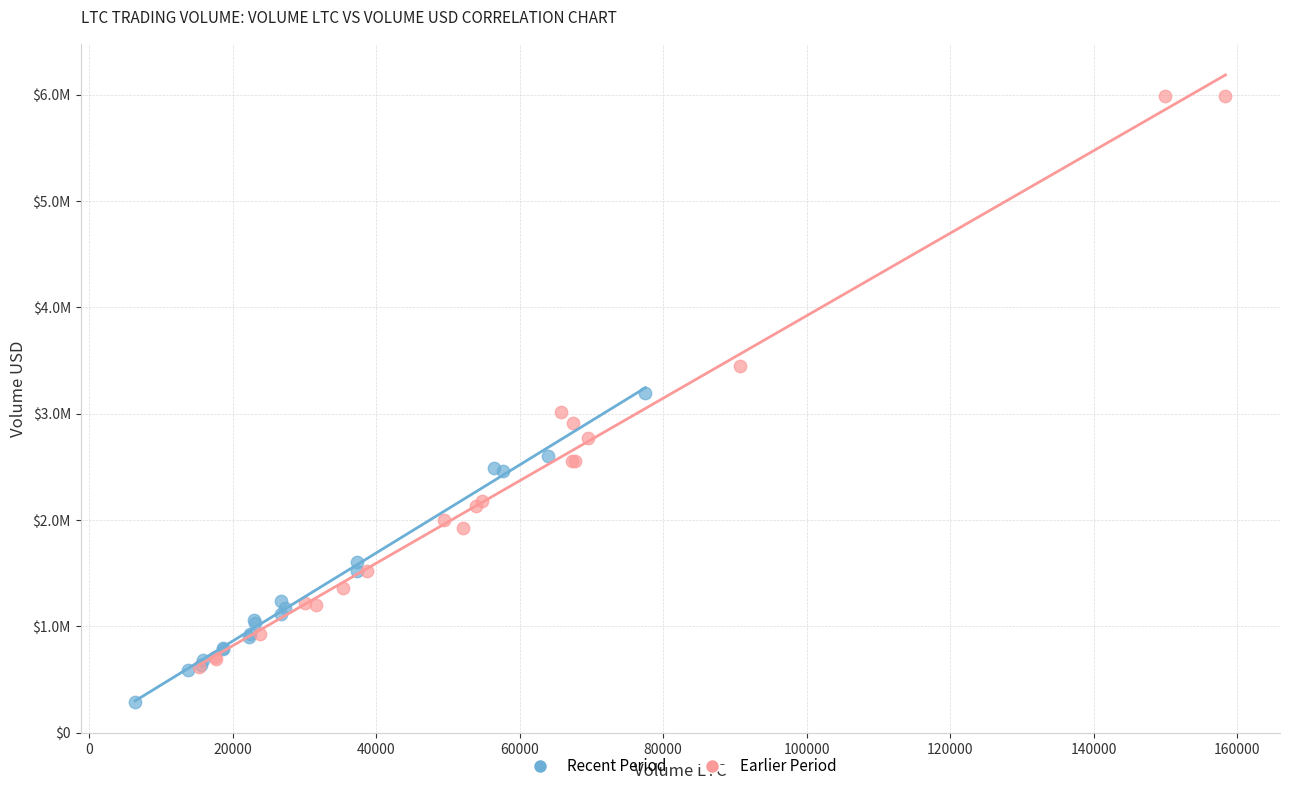

What are all the series names shown in the legend?

Recent Period, Earlier Period